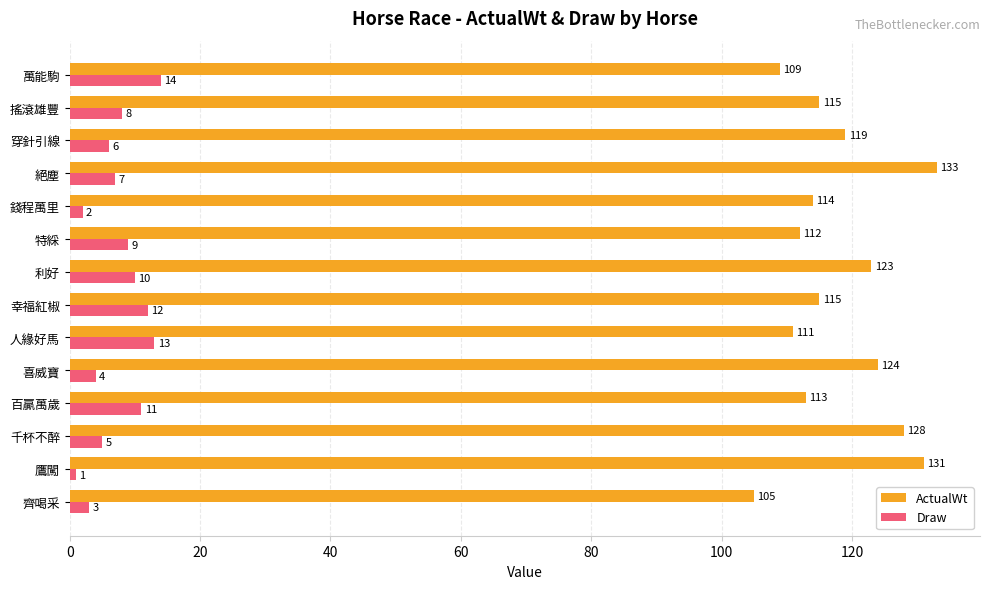

List the series in order of their peak value, lowest first.

Draw, ActualWt